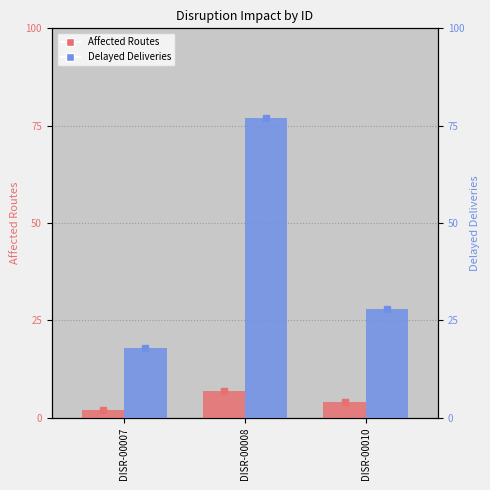

How many Delayed Deliveries values are between 18 and 77?

3